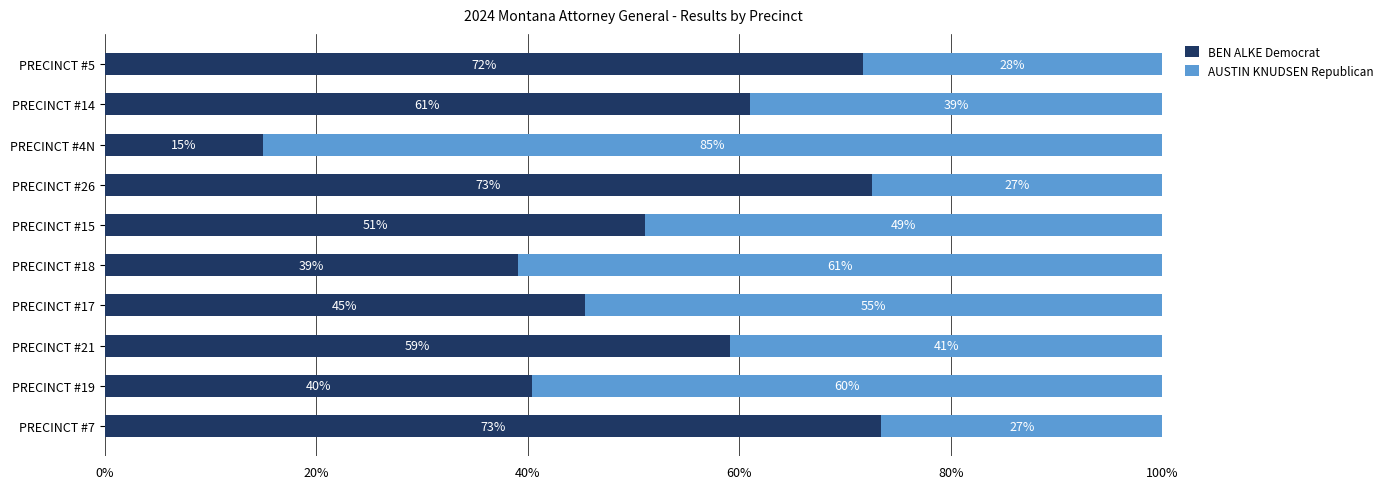

At which label does BEN ALKE Democrat reach its minimum?

PRECINCT #4N